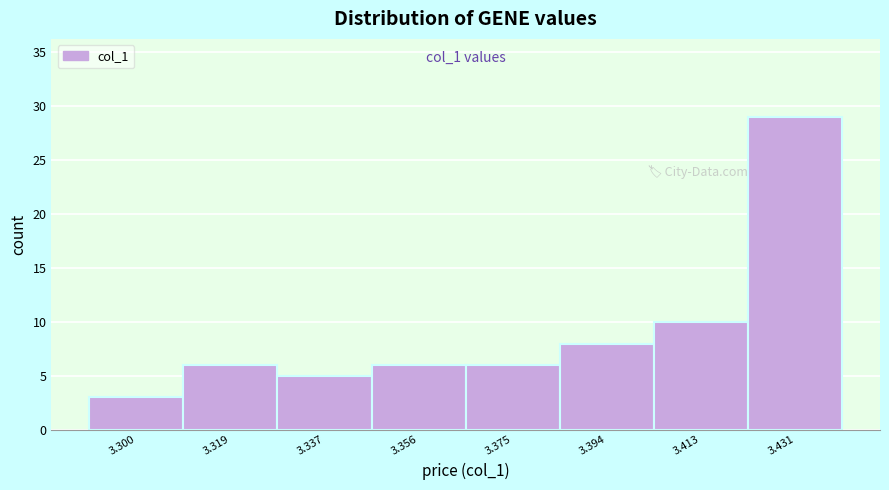

Reading right to left, list all the values displayed in this chart.

3.431=29	3.413=10	3.394=8	3.375=6	3.356=6	3.337=5	3.319=6	3.300=3